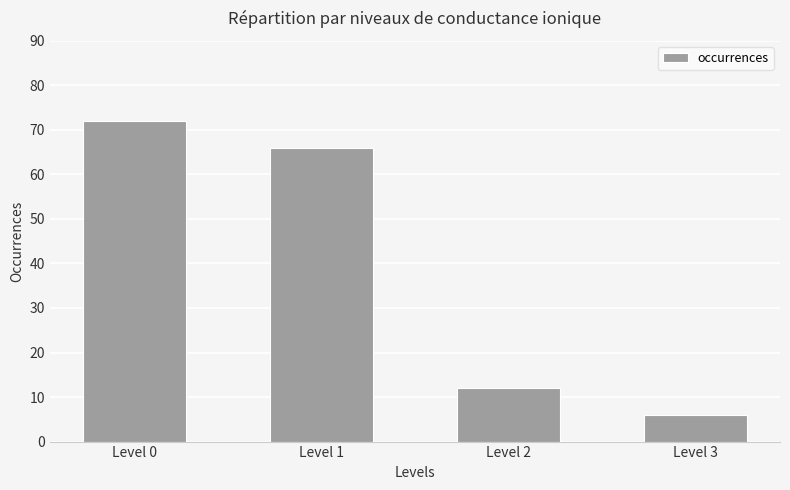

How many values are below 66?

2